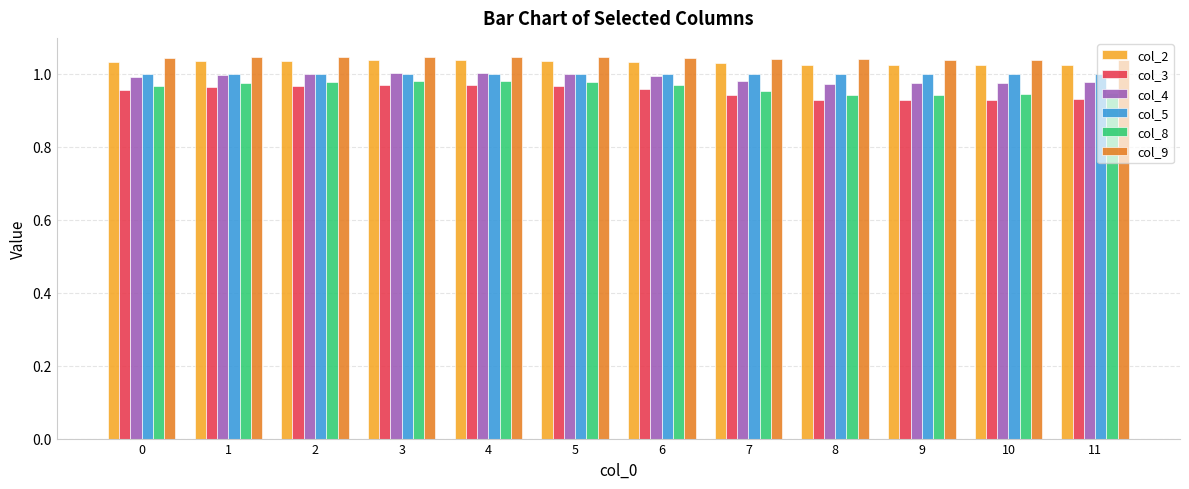

The value of col_9 at 8 is 1.4. True or false?

False